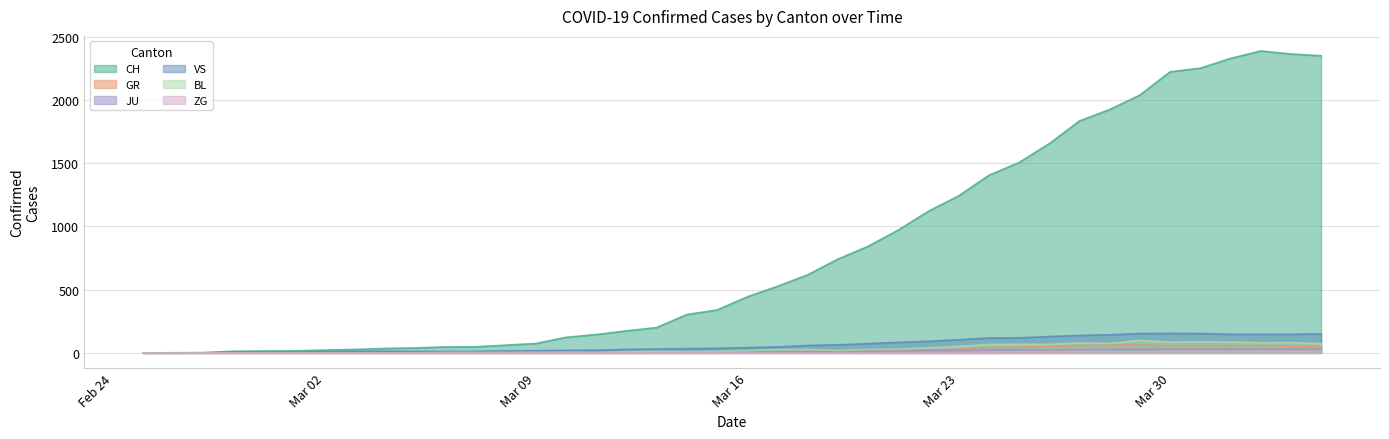

How many values in the VS series are below 42?

20